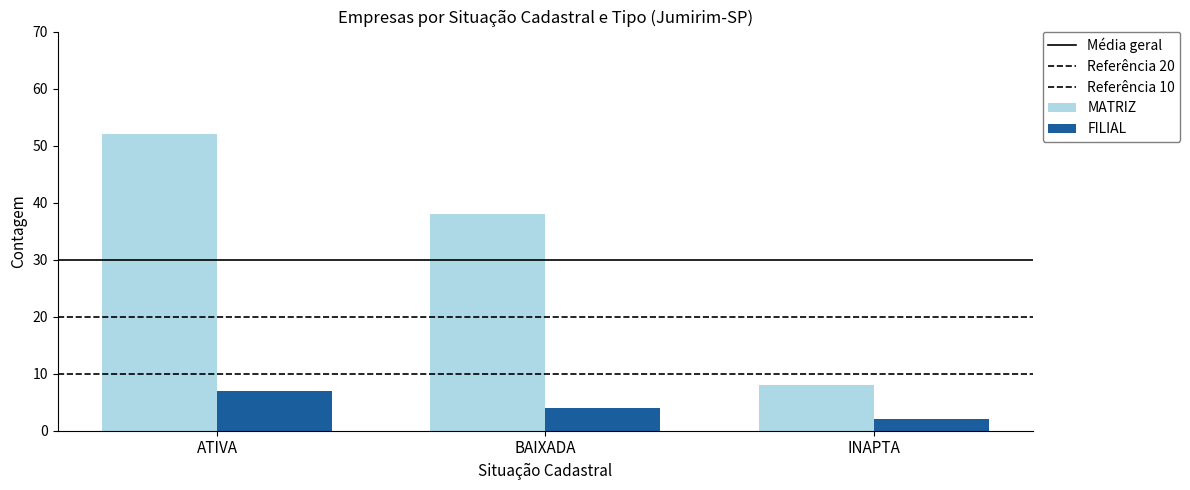

How many distinct data groups are displayed?

2